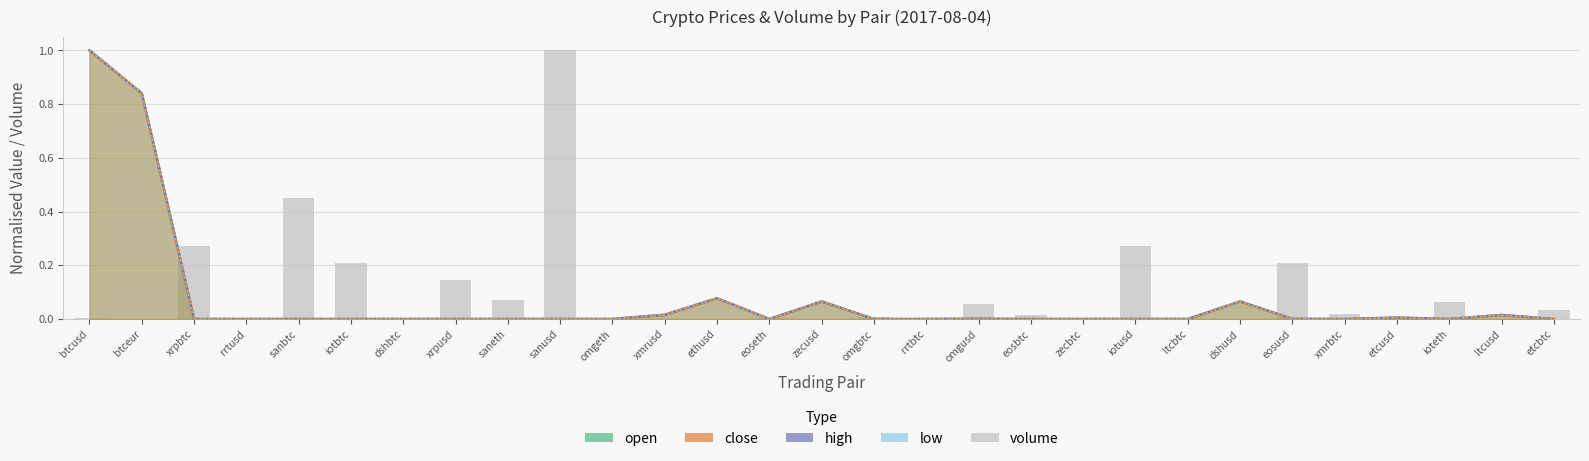

What is the difference between the maximum and minimum values in the open series?

1.0